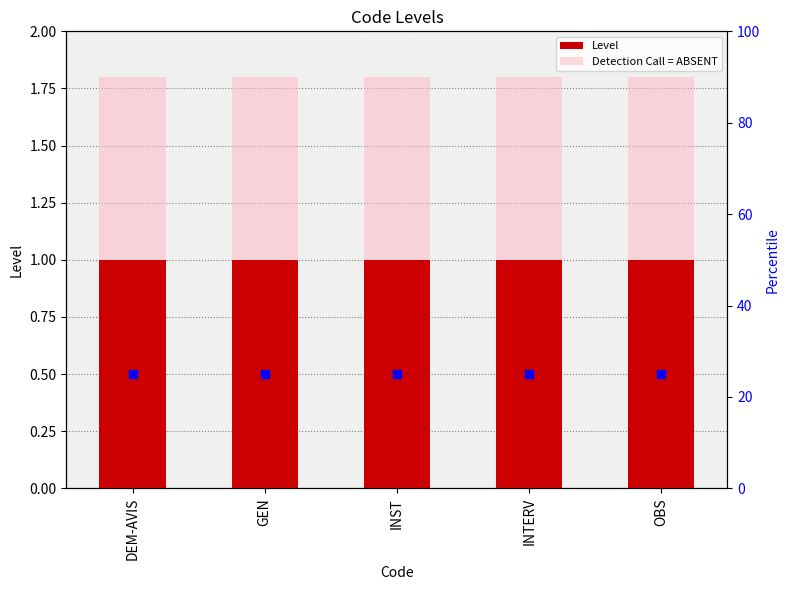

Which series changed the most between DEM-AVIS and INTERV?

Level